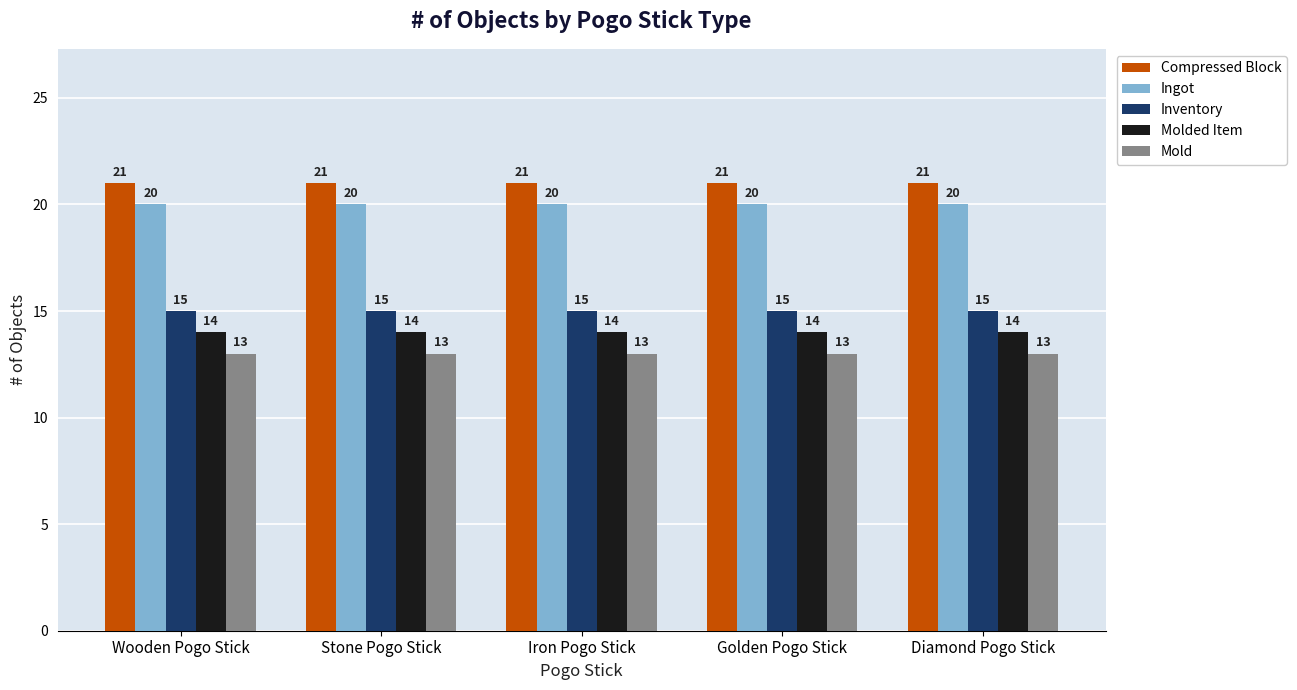

What is the label of the 4th bar from the right?

Stone Pogo Stick